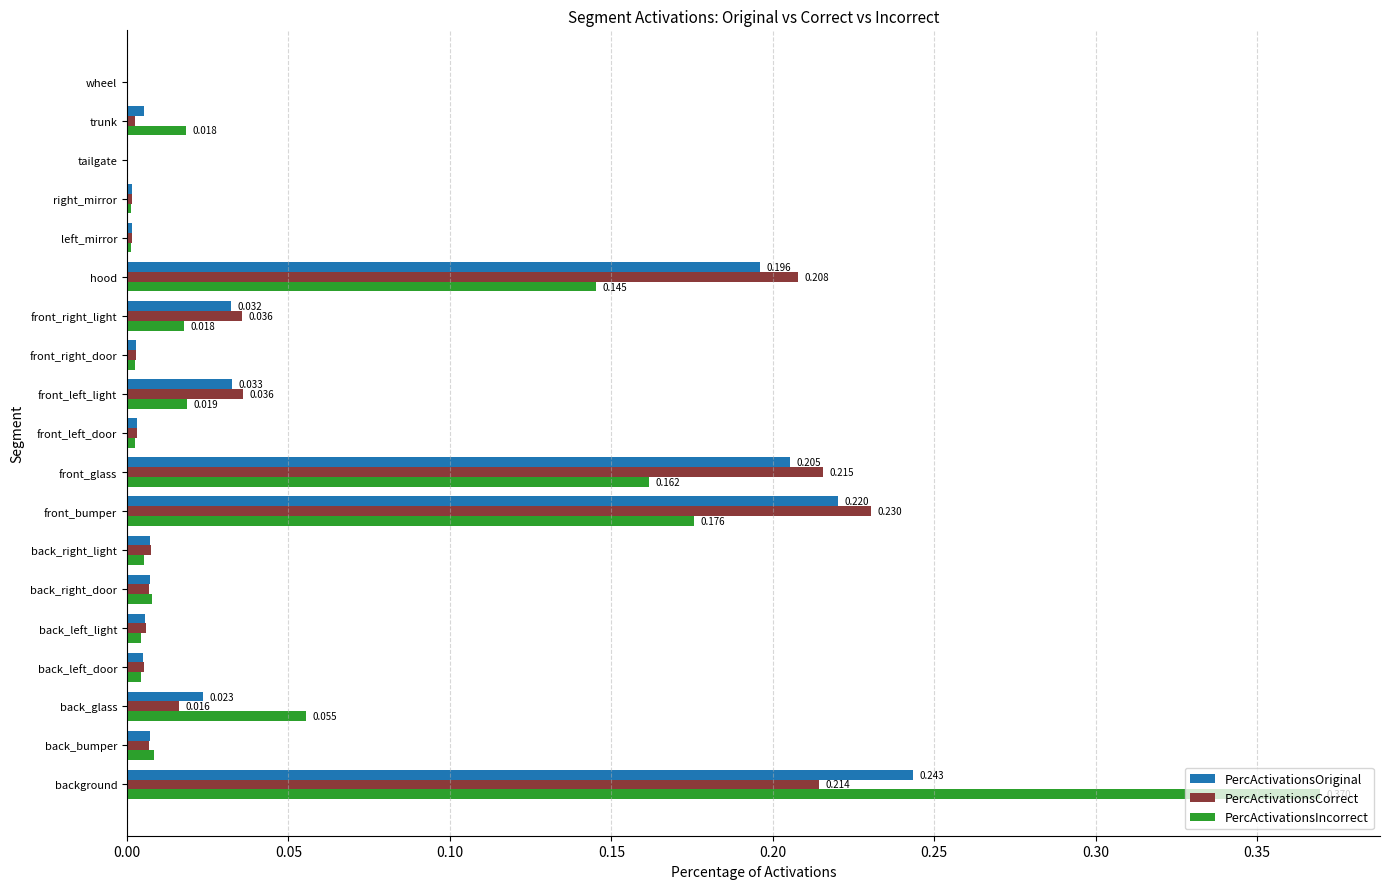

At which category does the chart reach its peak across all series?

background